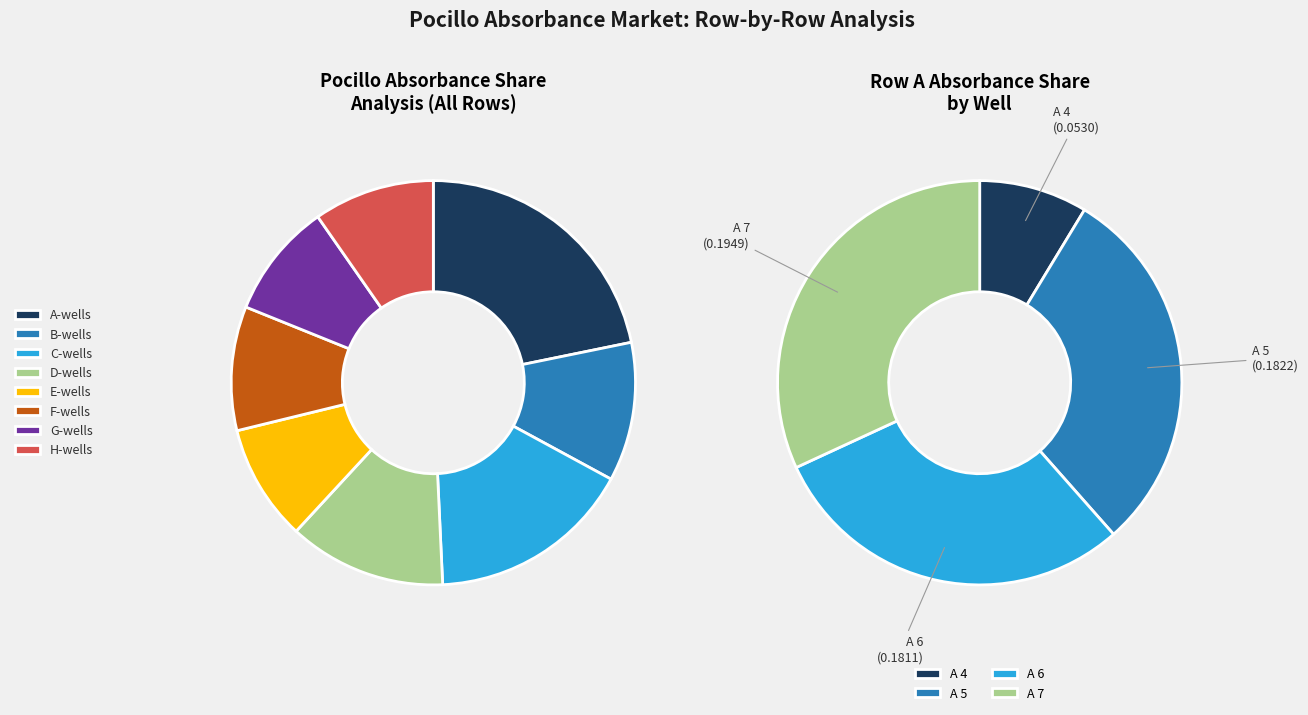

Is there a majority slice in this chart?

No